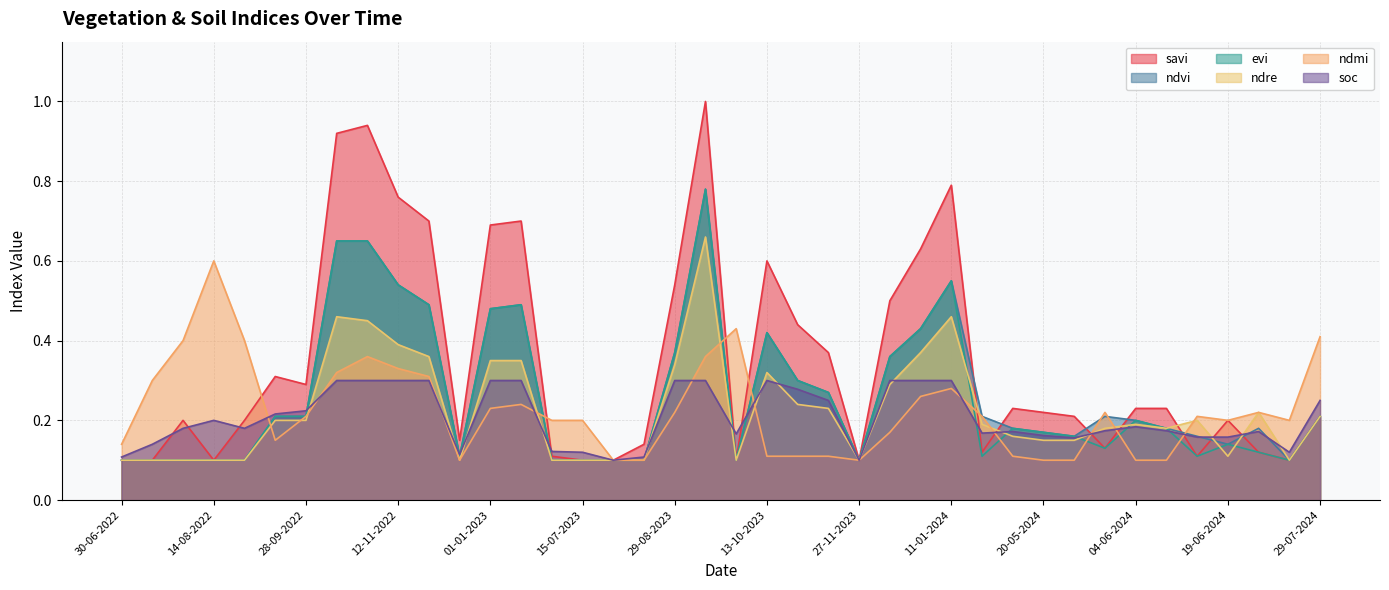

What is the label of the 26th point from the right?

30-06-2023